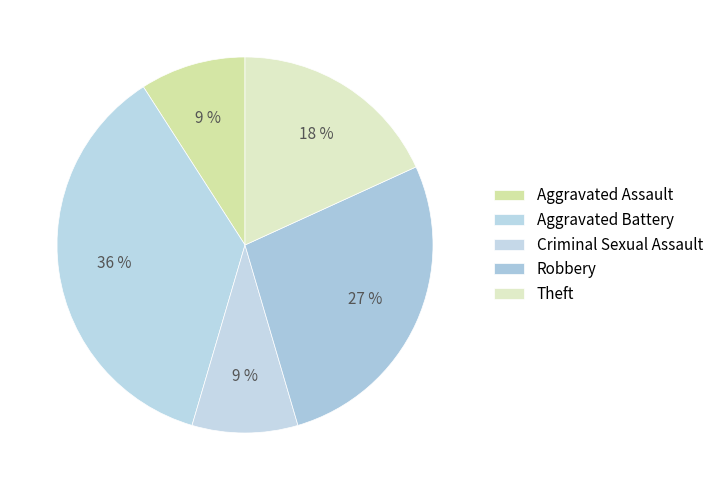

What is the smallest slice in the pie chart?

Aggravated Assault